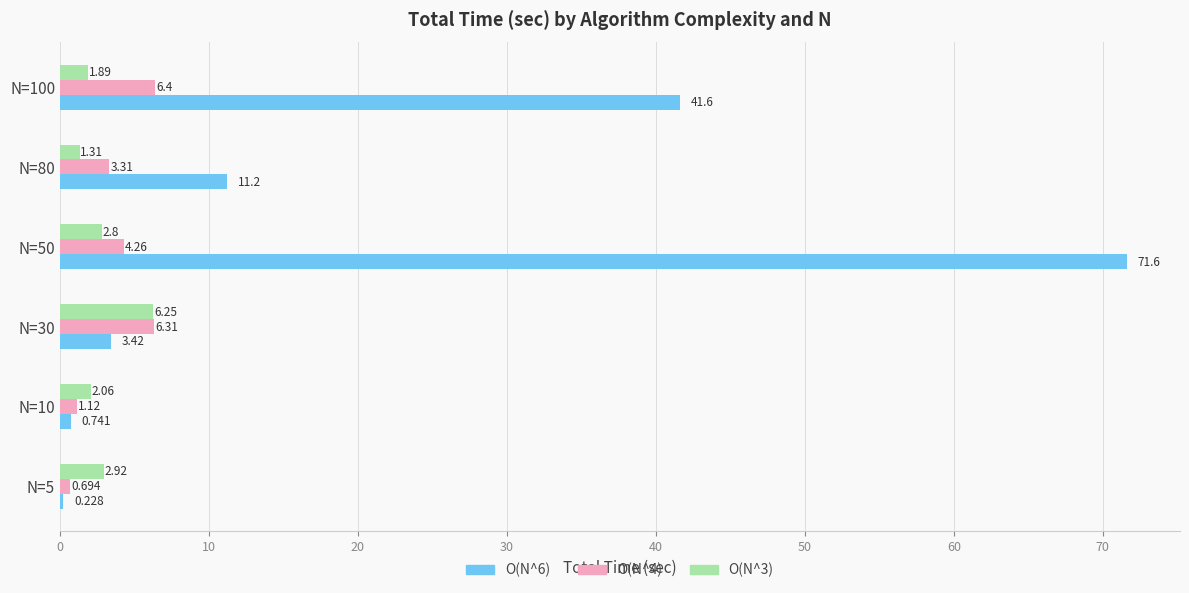

How many categories are shown in the chart?

6